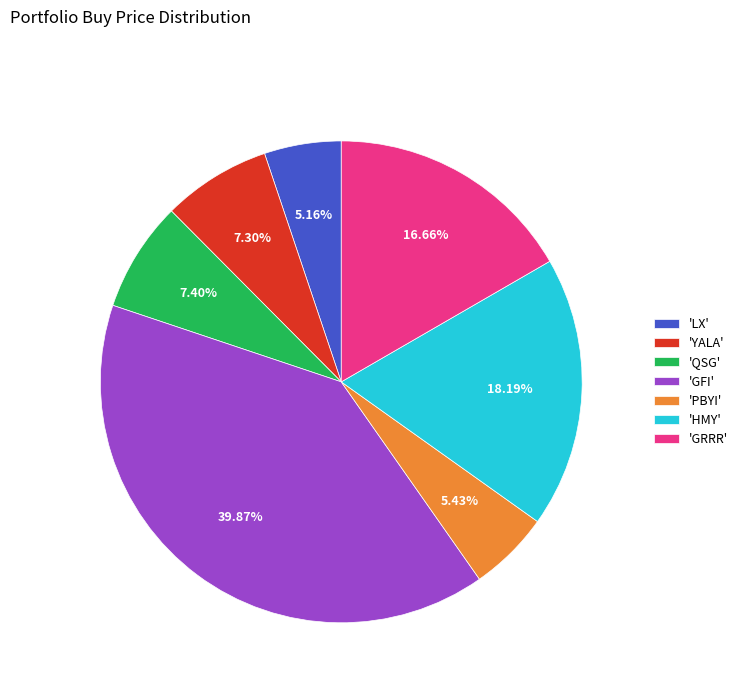

Which has a higher value, 'GRRR' or 'YALA'?

'GRRR'